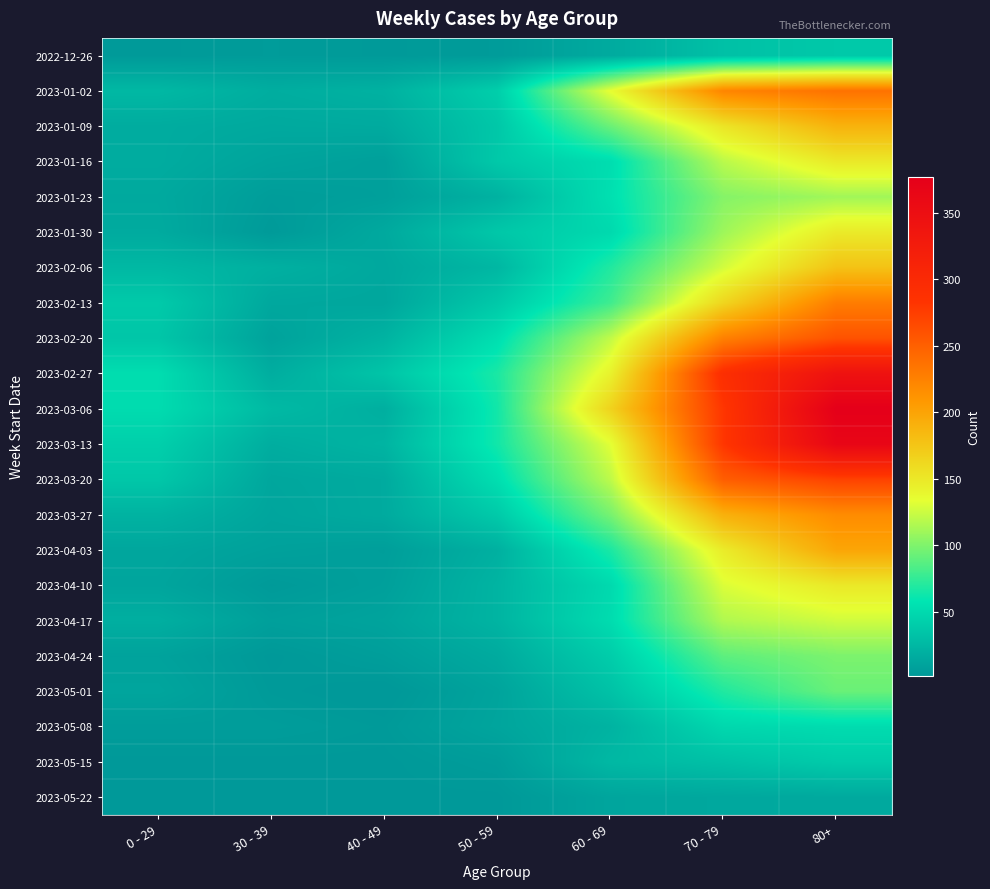

Which series has the largest total across all categories?

2023-03-06